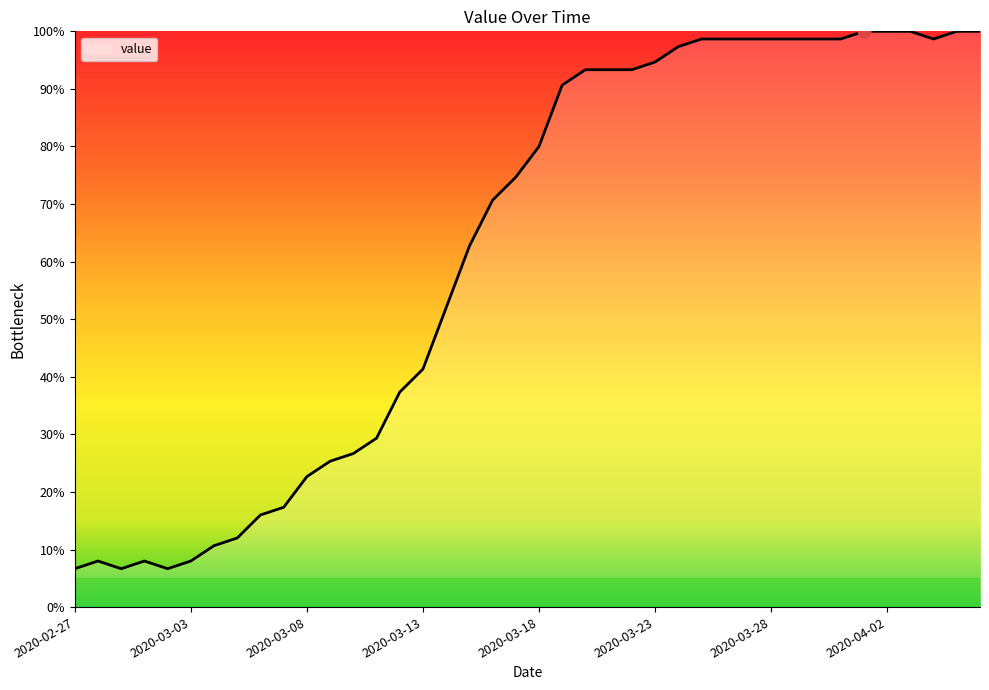

How many values are below 80?

20